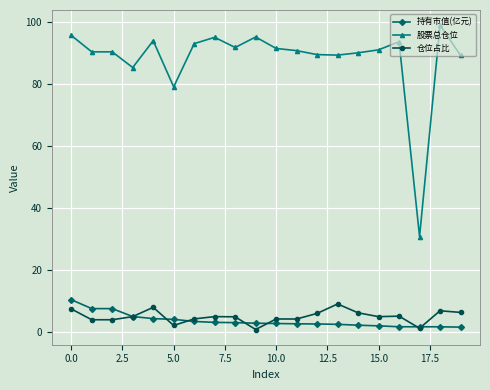

What is the minimum value for 股票总仓位?

30.7